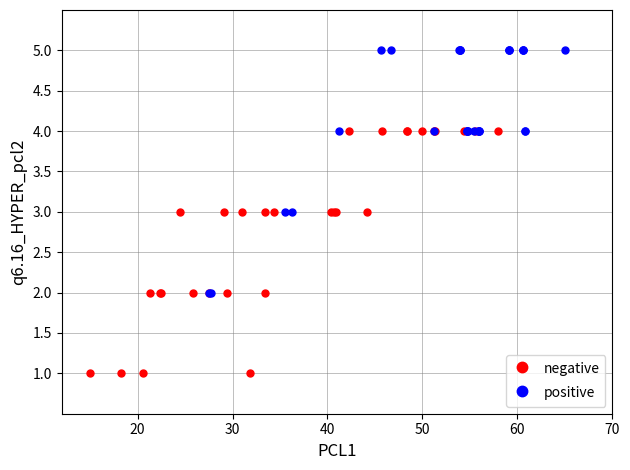

Which series reaches the minimum Y coordinate?

negative